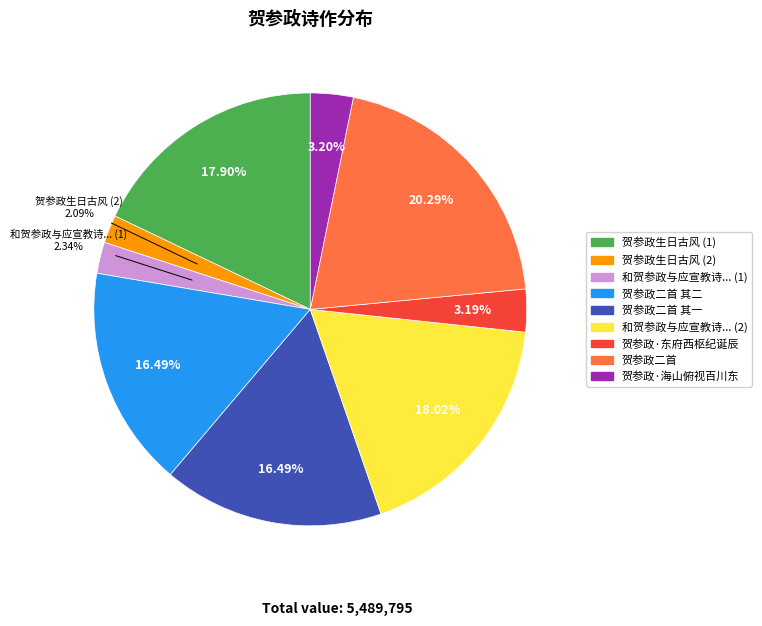

Count the number of slices in the pie.

9